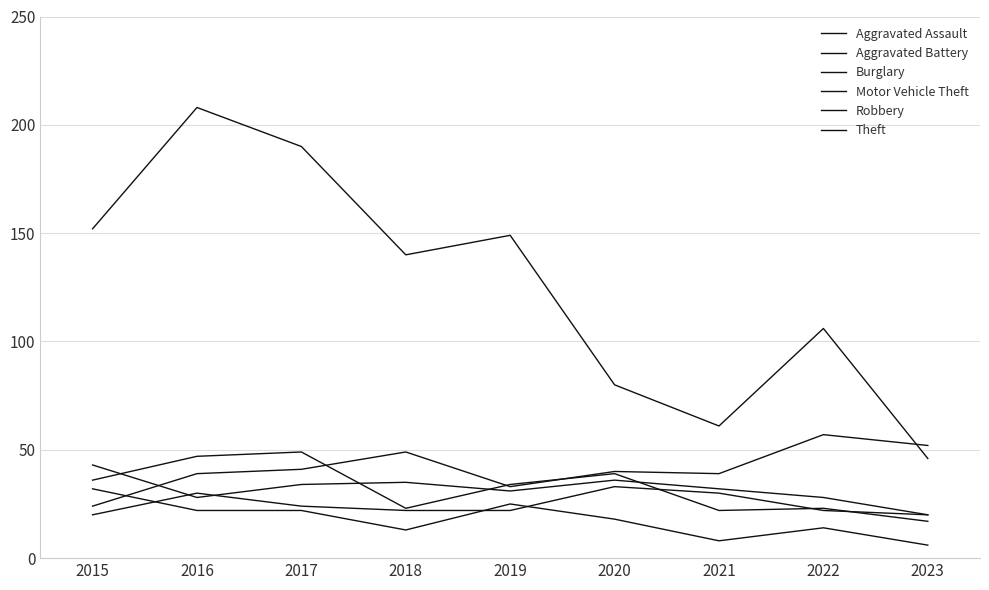

Is this an area chart (filled region under the line)?

No